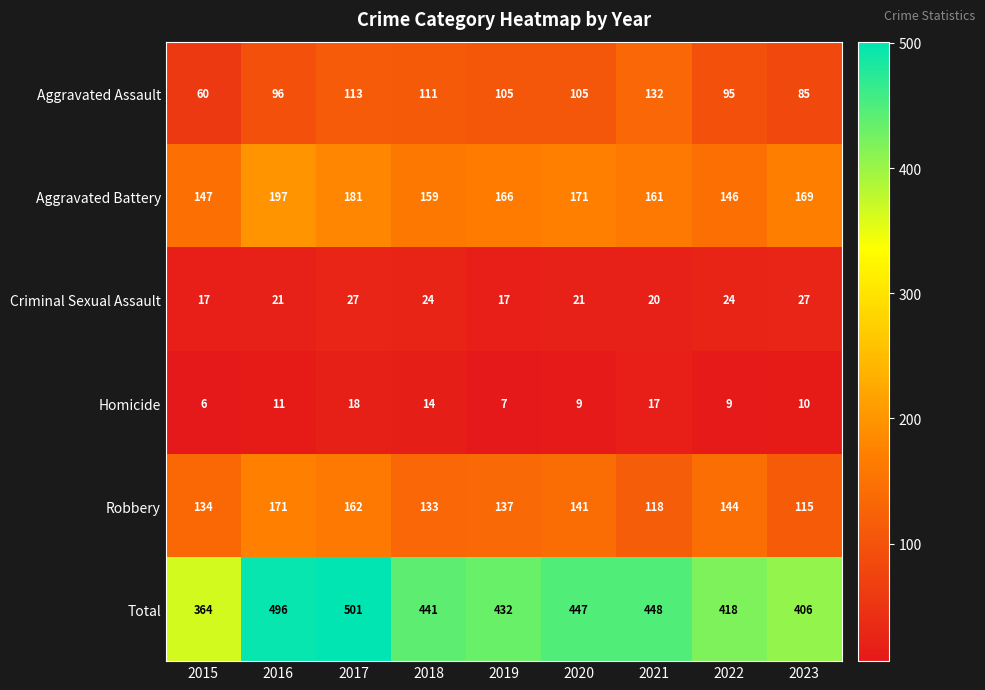

The Aggravated Battery series shows 147 at 2015. True or false?

True